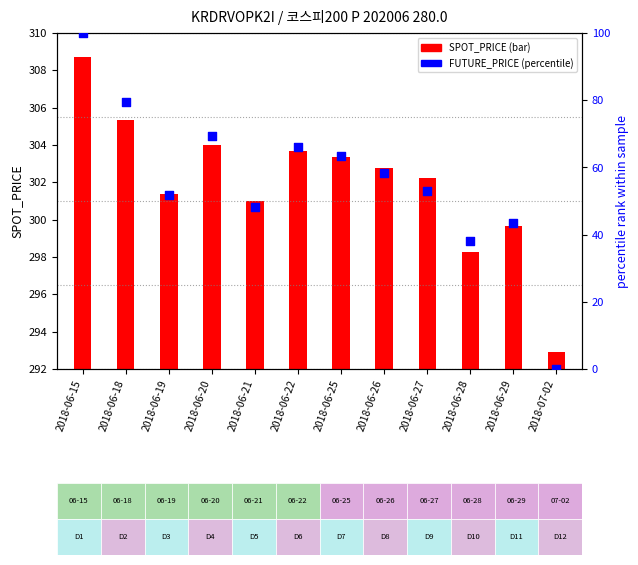

Which series has the largest Y range (max minus min)?

FUTURE_PRICE